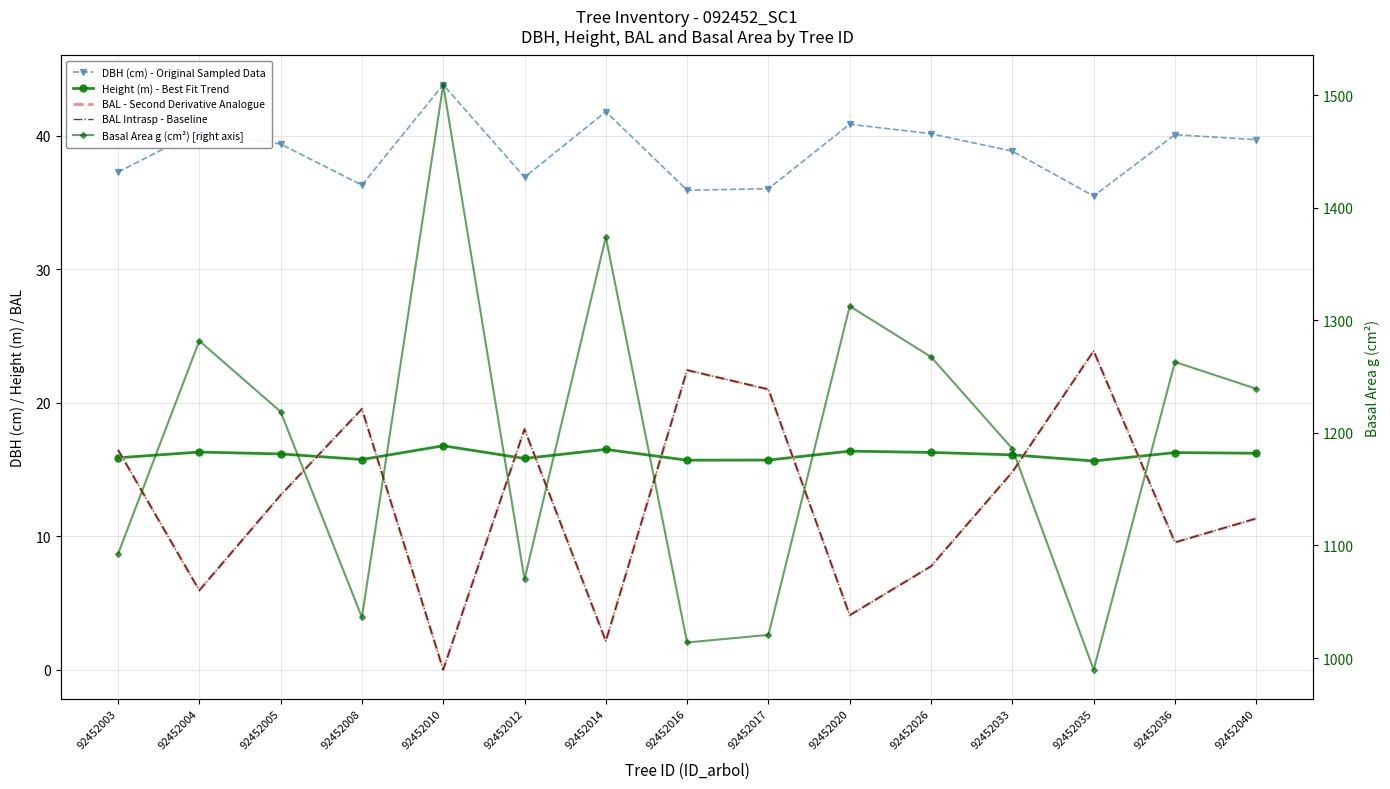

The BAL Intrasp - Baseline series shows 15.8 at 92452036. True or false?

False